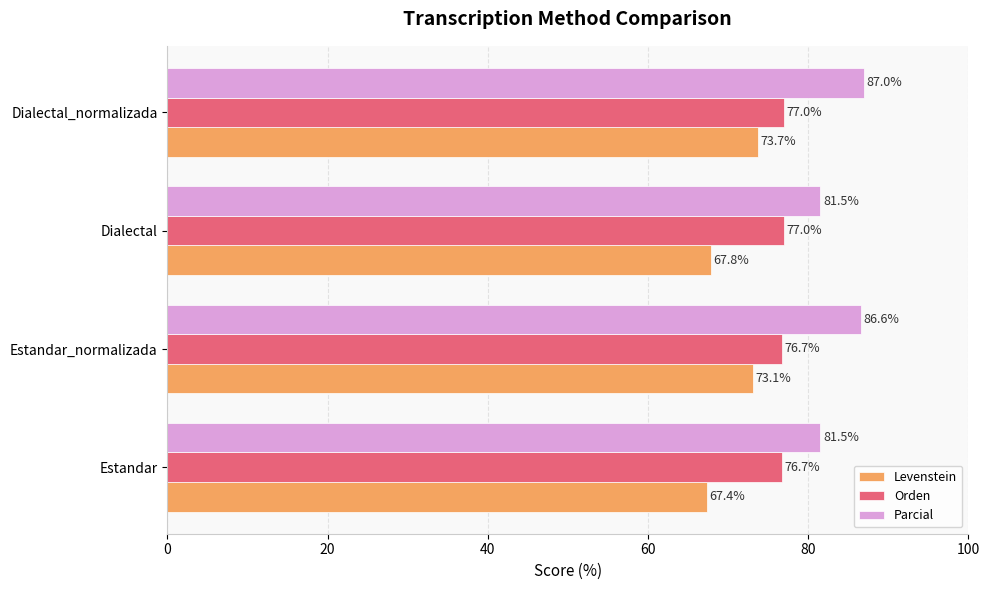

Is it true that Parcial equals 81.5 at Estandar?

True